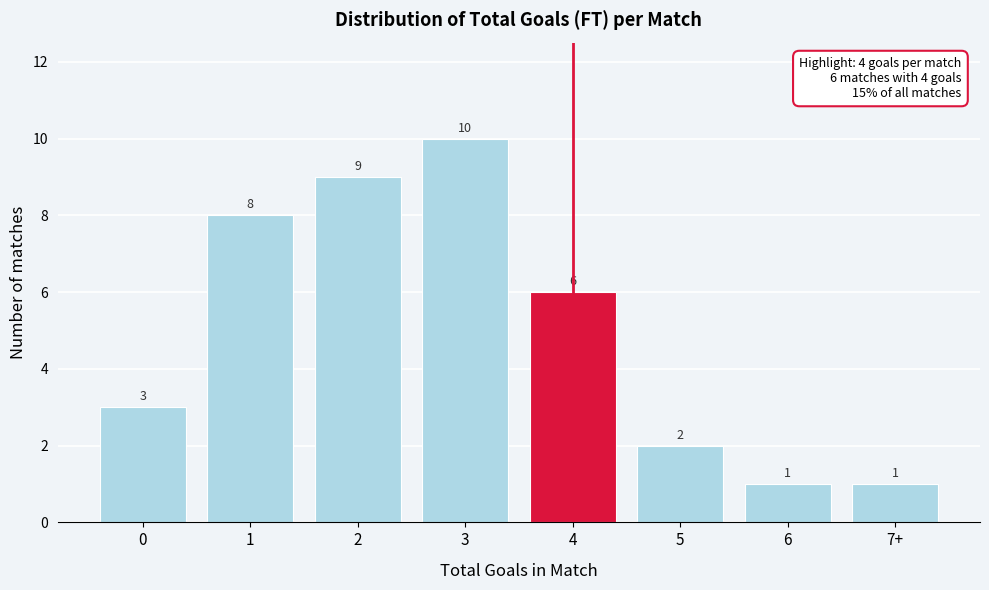

Reading left to right, extract all data points from this chart.

3	8	9	10	6	2	1	1